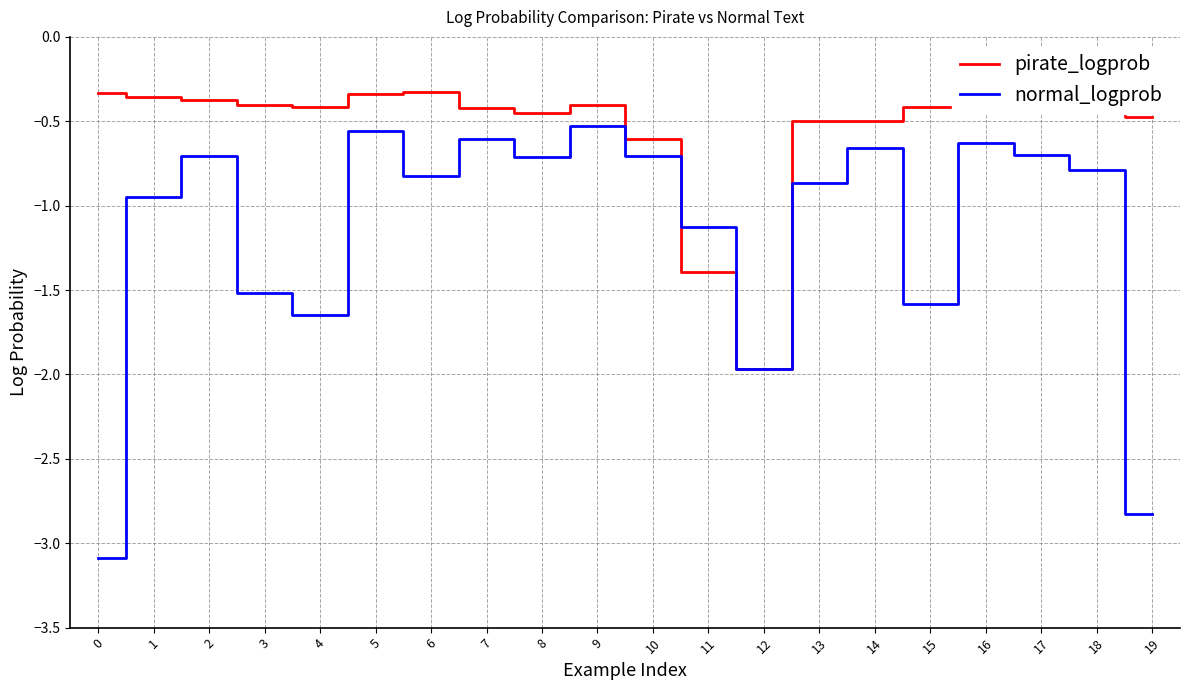

At 7, list the series in order from smallest to largest.

normal_logprob, pirate_logprob